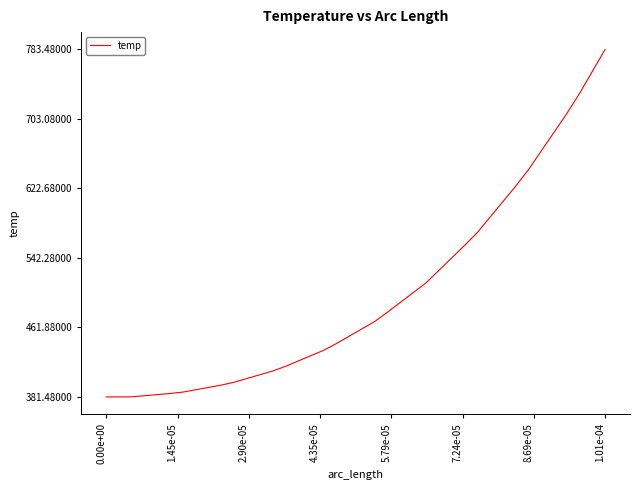

What is the difference between the maximum and minimum values?

402.0